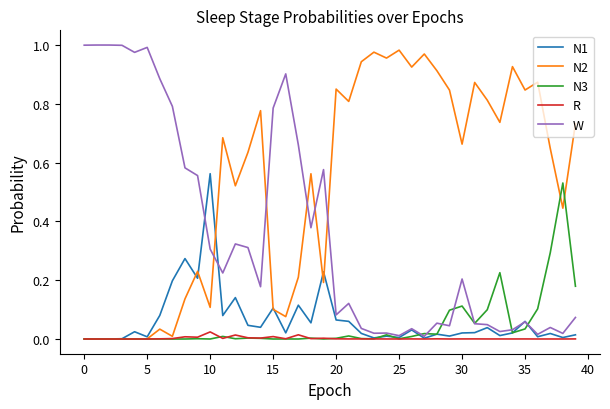

Which series has the largest total across all categories?

N2